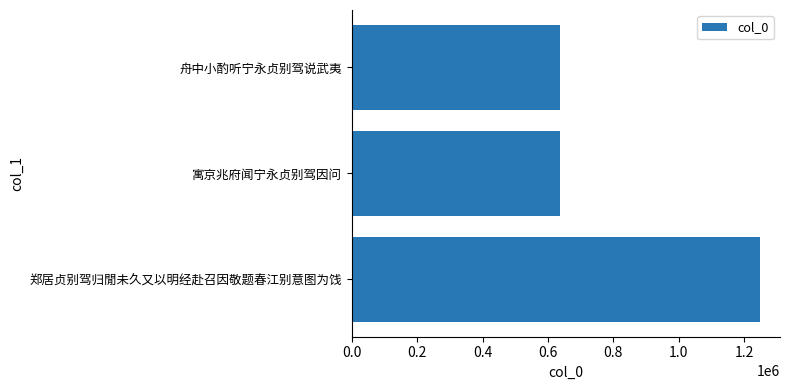

What is the difference between the maximum and second lowest values?

609380